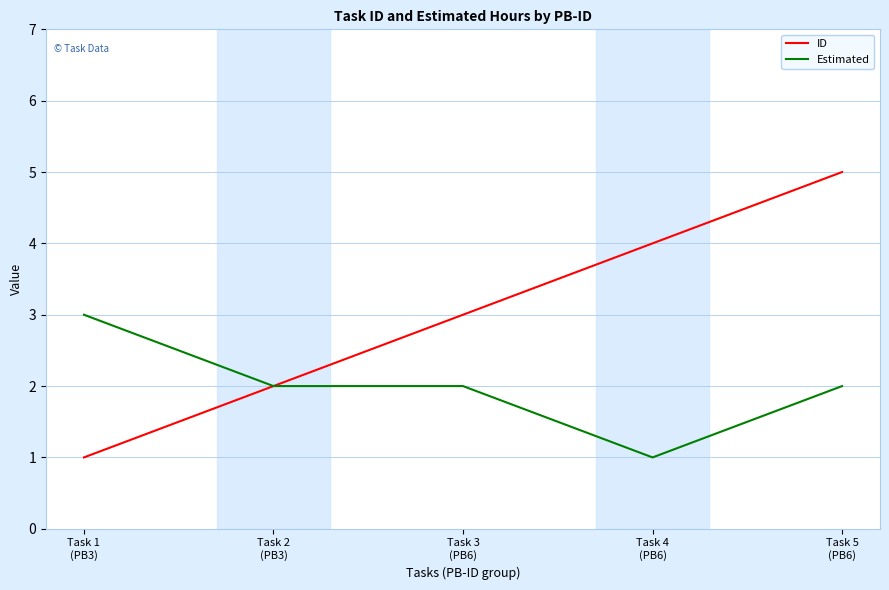

What is the average value of the ID series?

3